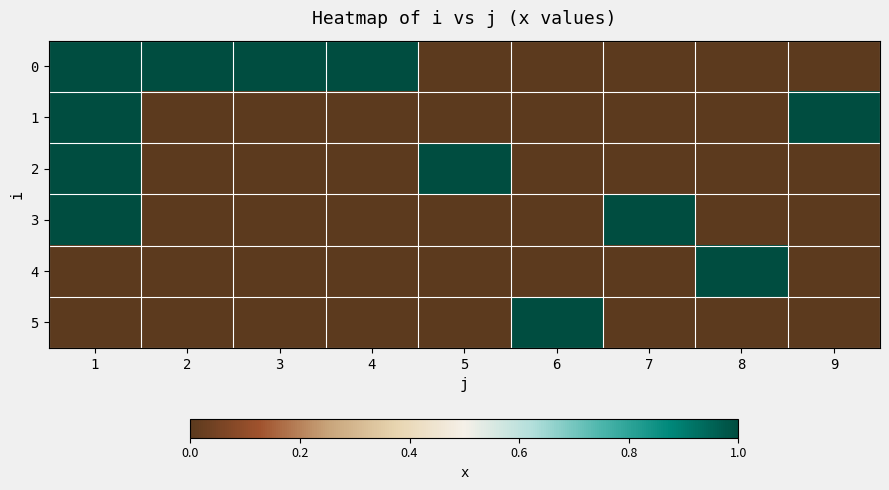

Which category has the highest value across all series?

1